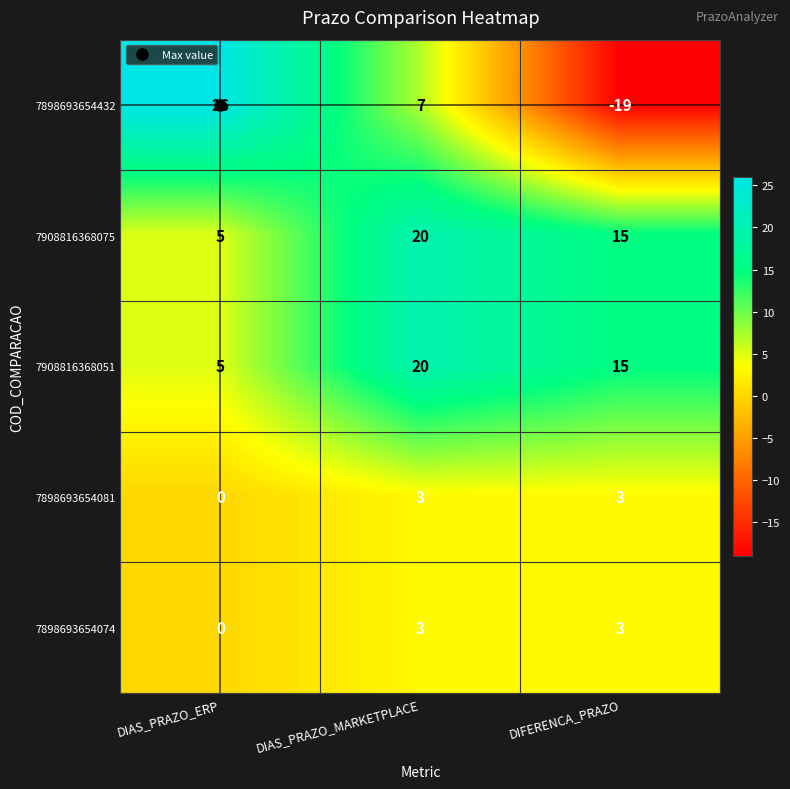

At which category is the sum across all series the highest?

DIAS_PRAZO_MARKETPLACE